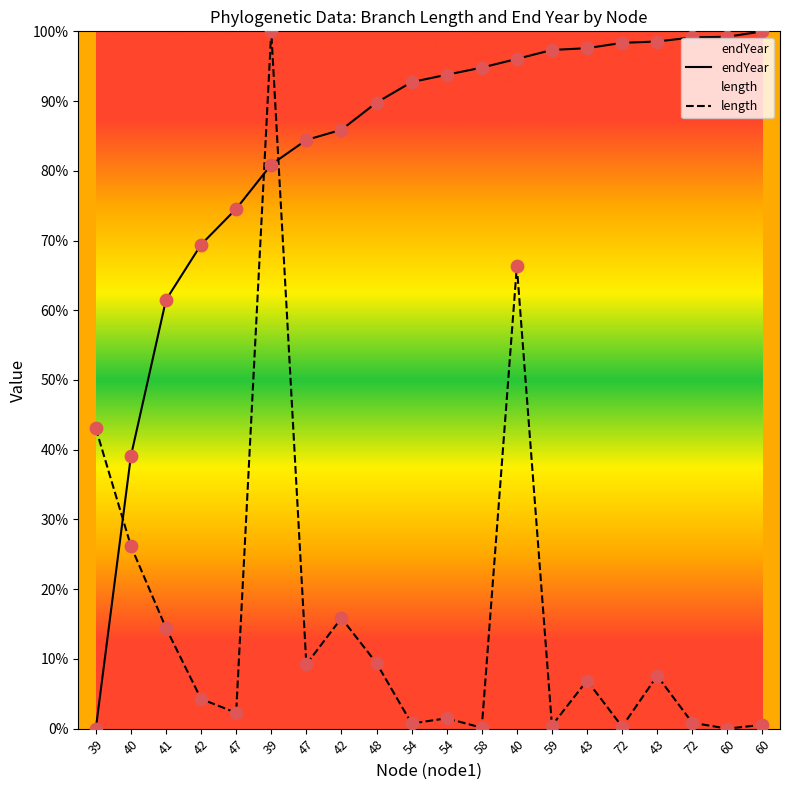

Which series has the widest spread of Y values?

endYear